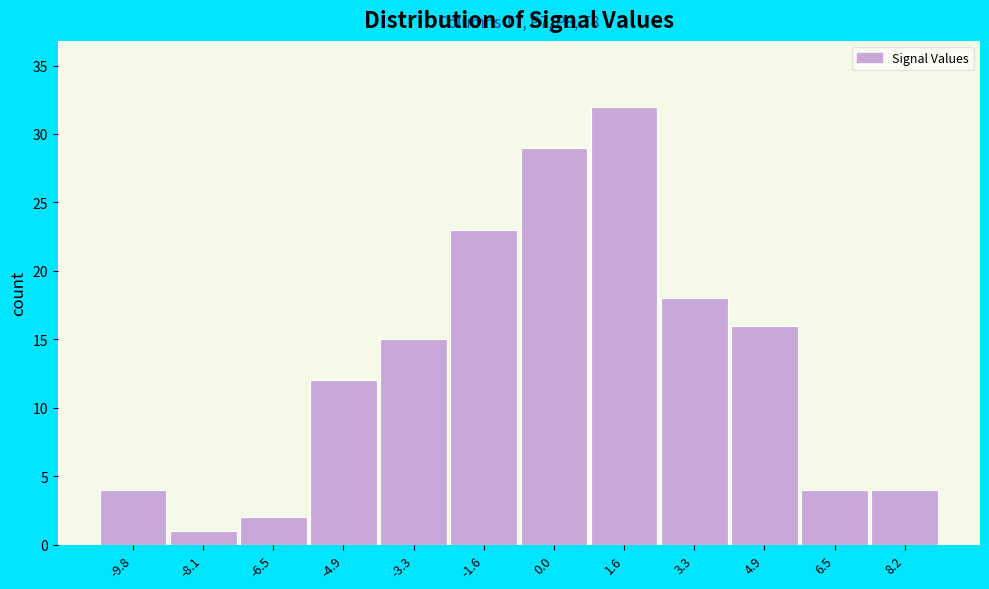

Which range on the x-axis has the tallest bar?

0.8 to 2.4